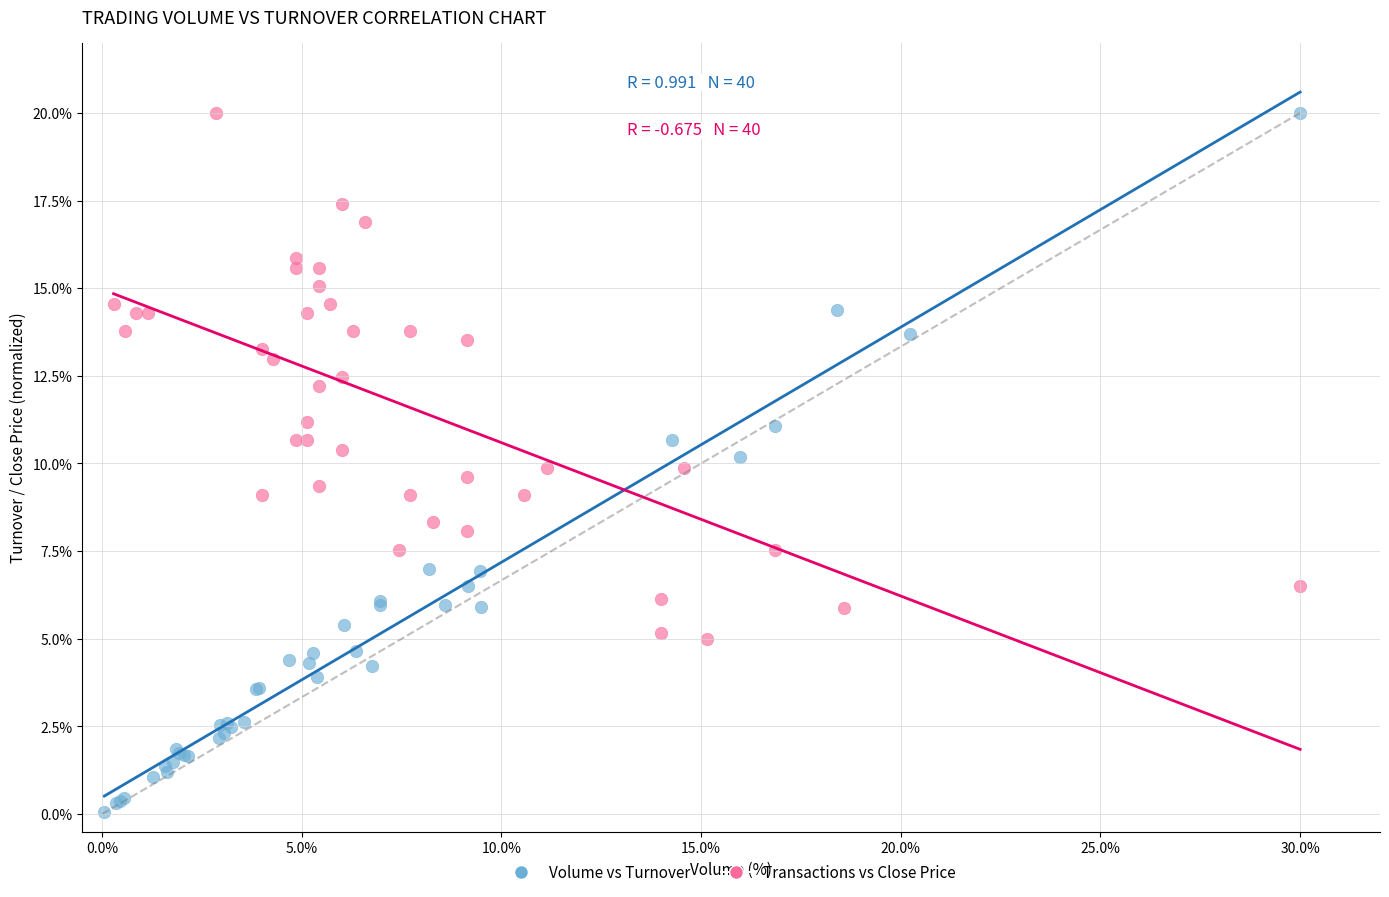

Which series contains the lowest Y value?

Volume vs Turnover